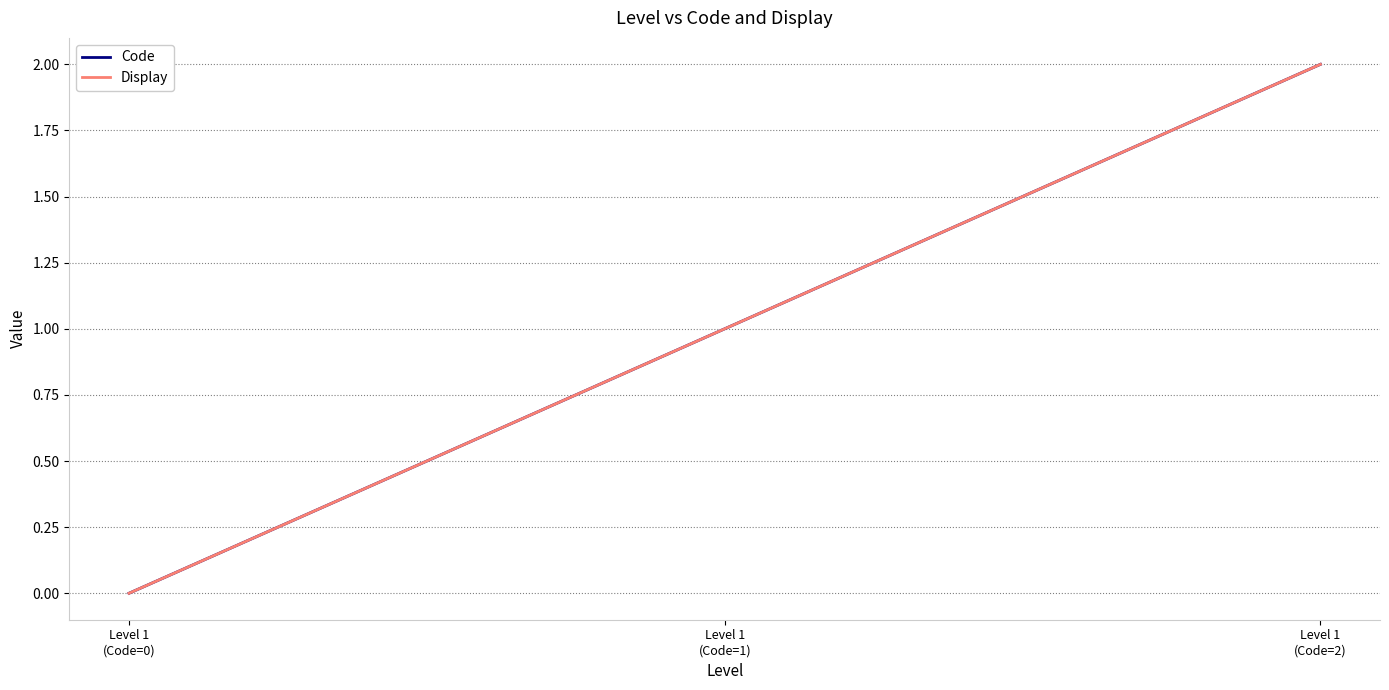

How many lines are shown in the chart?

2